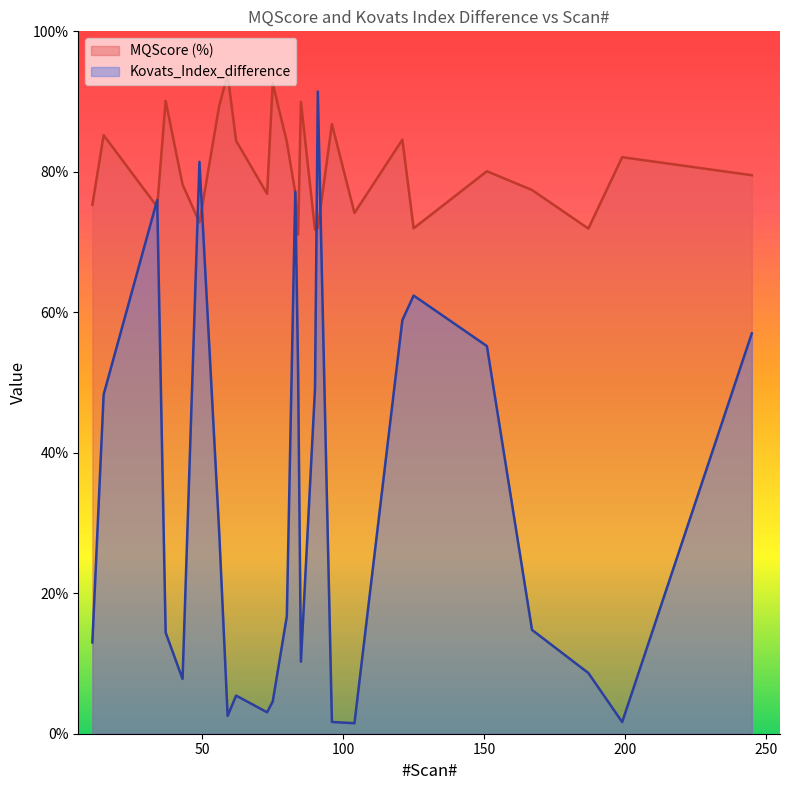

Which has a higher value, 59 or 90?

59